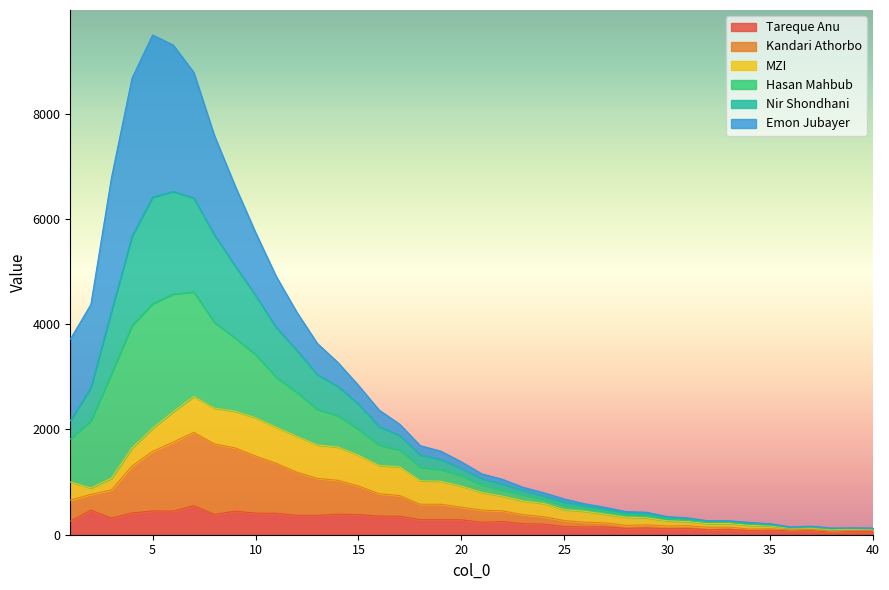

What is the maximum value for Tareque Anu?

552